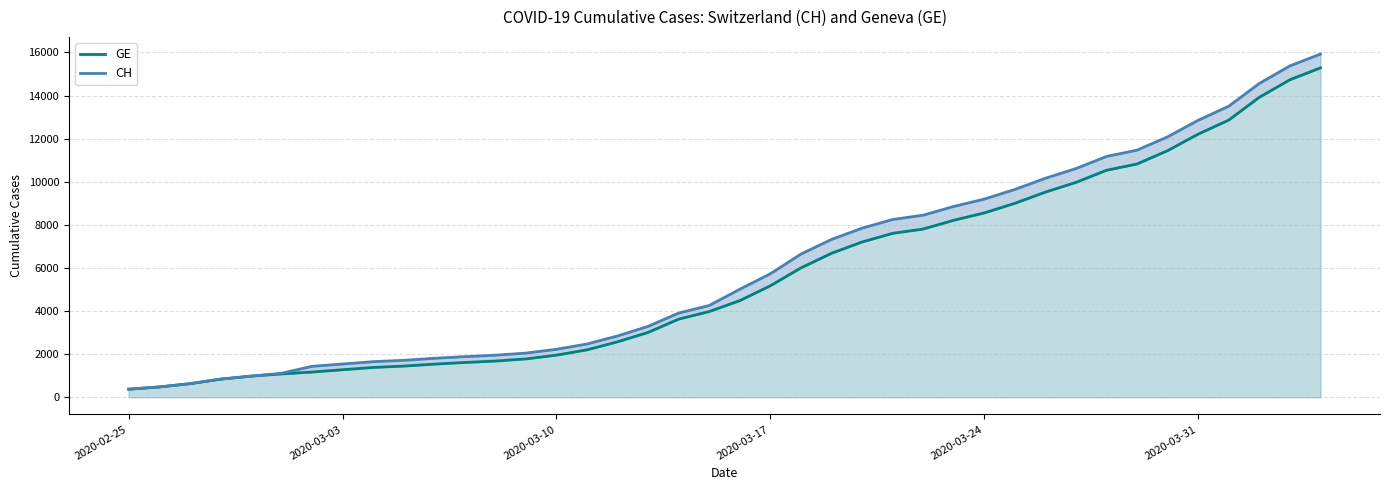

Is the value of CH at 29 greater than the value of GE at 27?

Yes